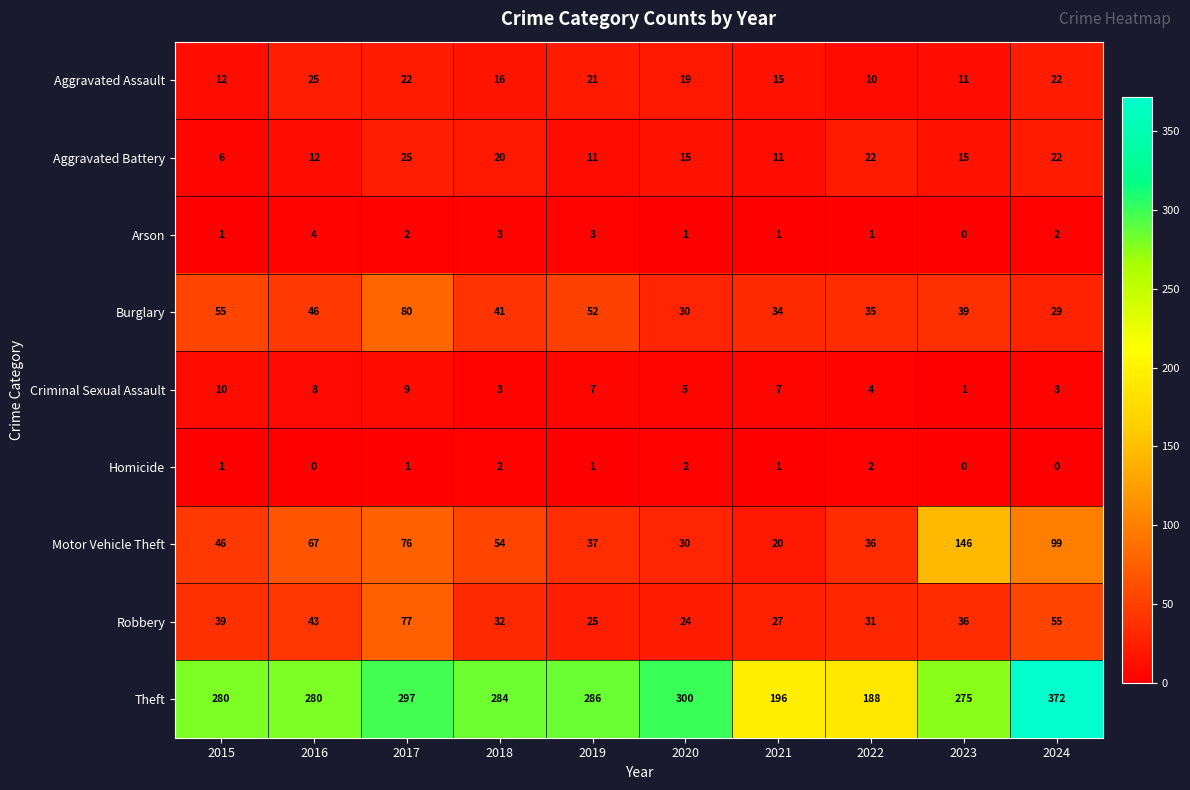

Count the number of data series in this chart.

9